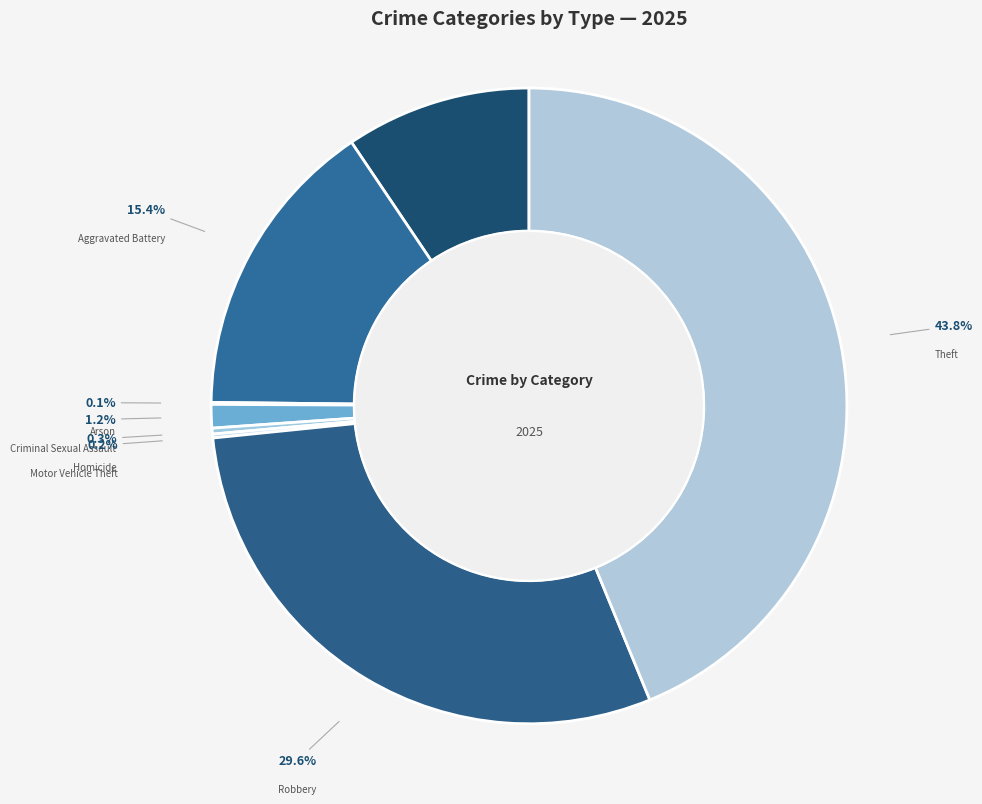

What is the largest slice in the pie chart?

Theft